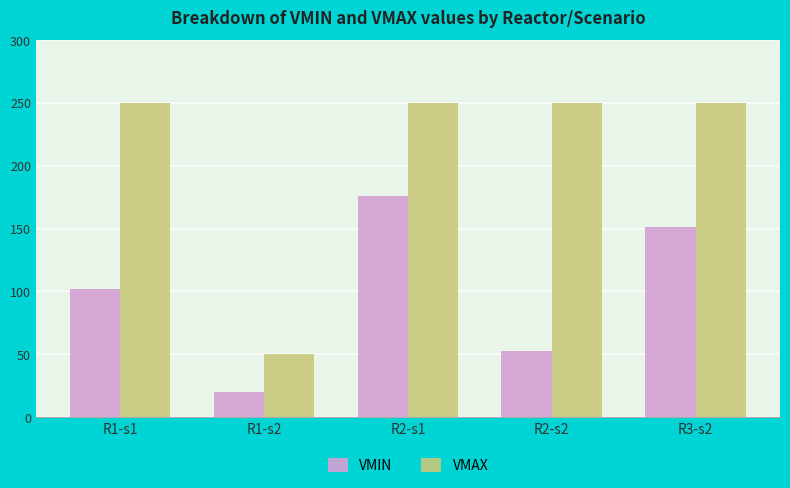

What is the average value of the VMAX series?

210.0